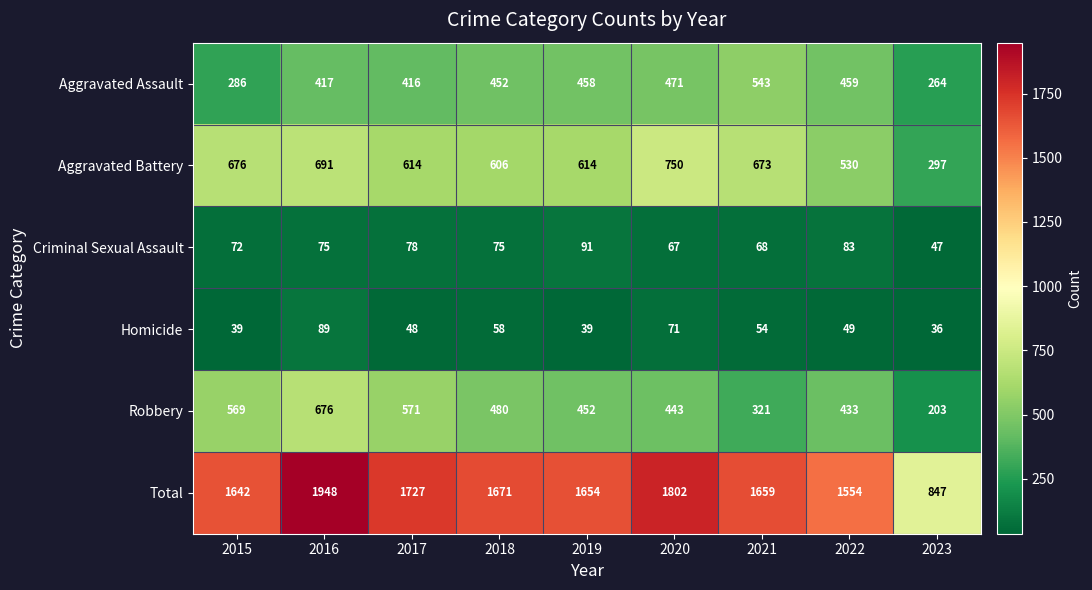

What is the difference between the second highest and second lowest values in the Criminal Sexual Assault series?

16